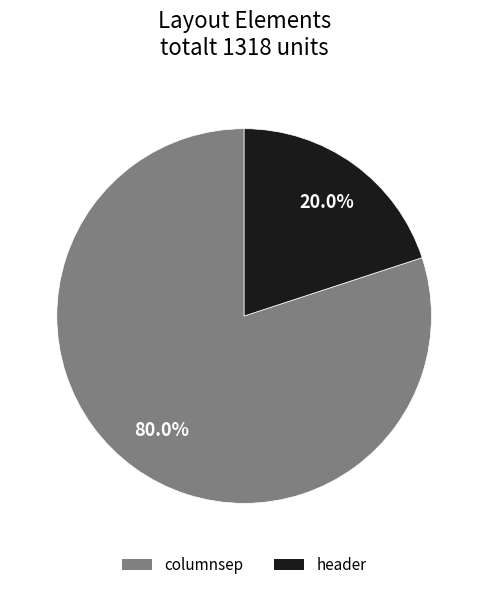

To the nearest percent, what portion does header represent?

20%